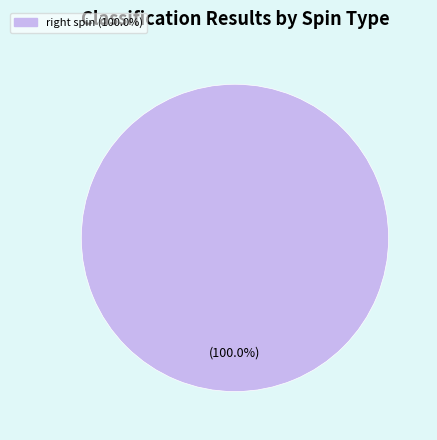

How many slices are in this pie chart?

1